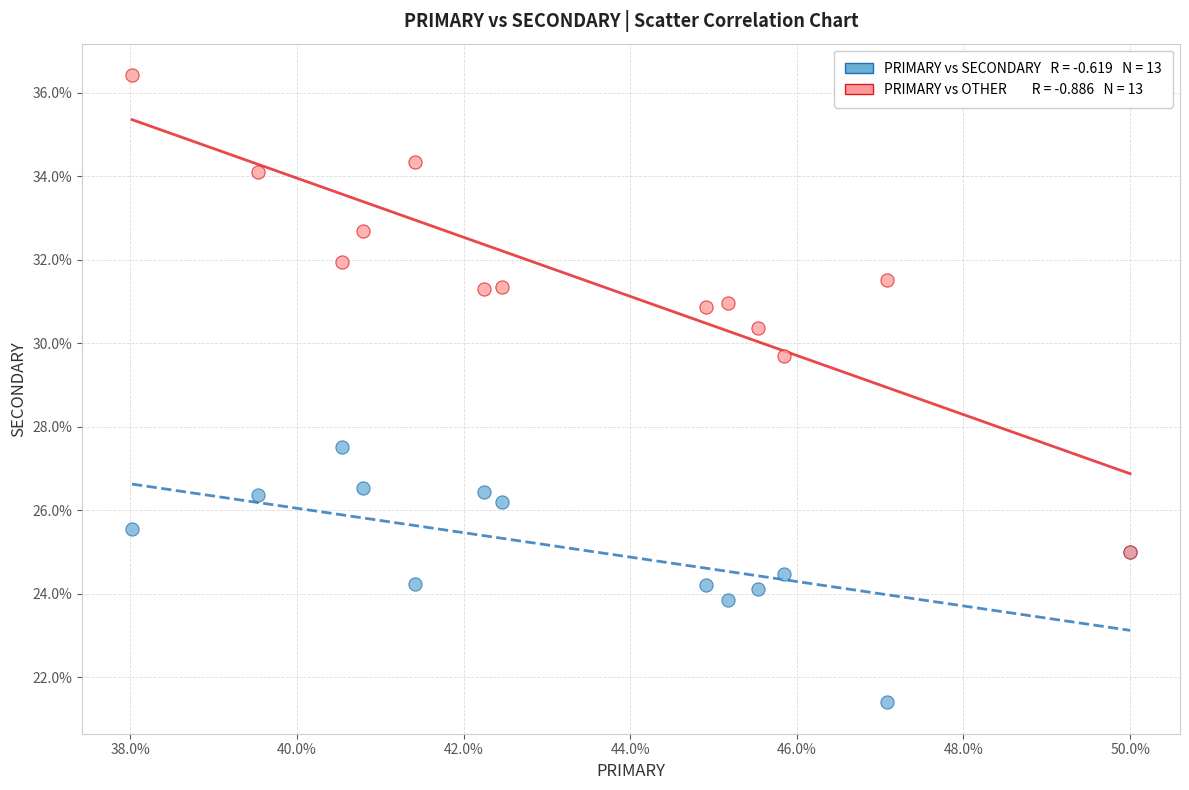

Across all series, what Y value is closest to 28?

27.5